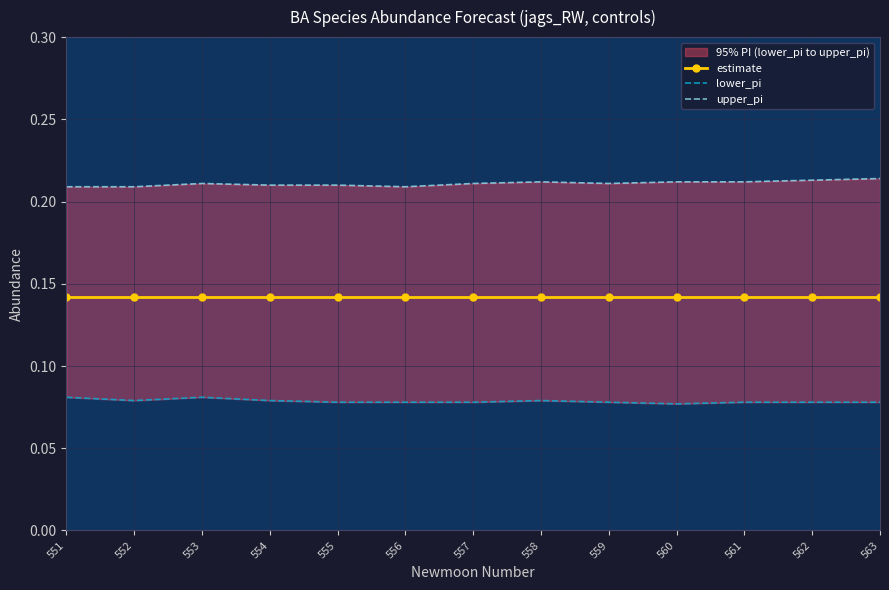

What is the total value across all series at 556?

0.4